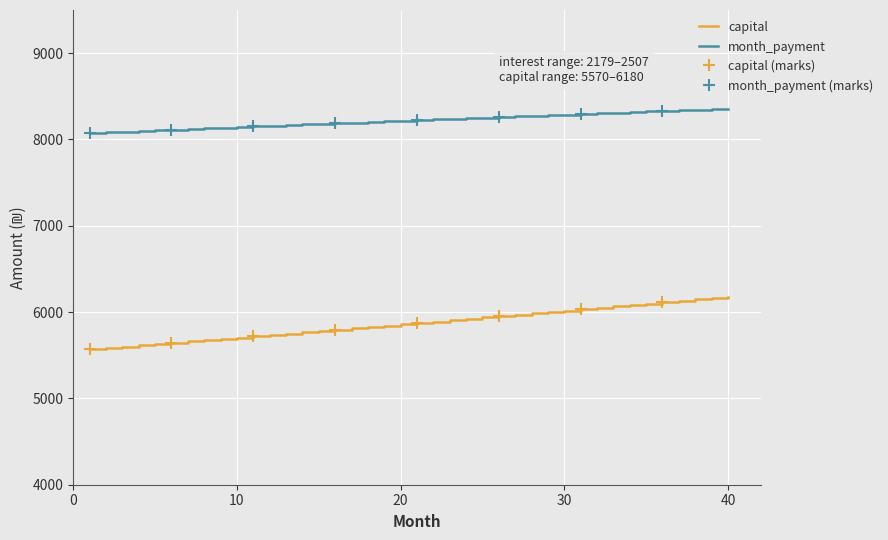

True or false: interest has more than 1 points higher than both neighbors.

False